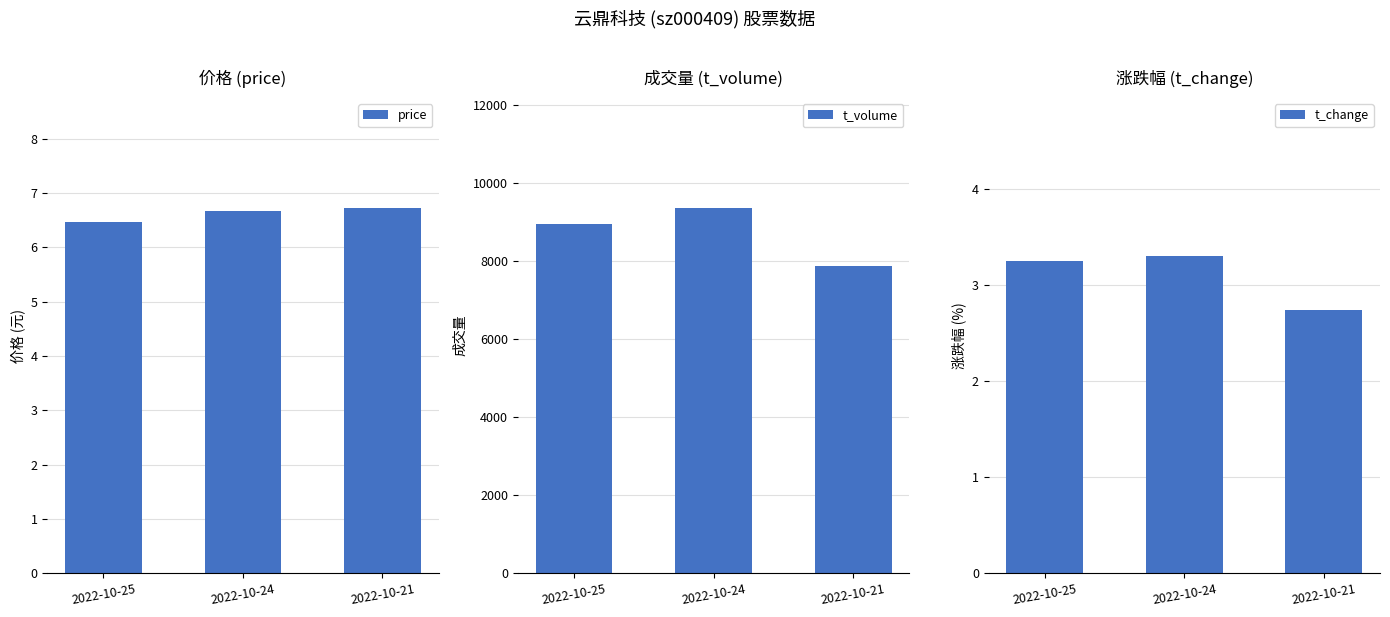

Which series has the largest total across all categories?

t_volume